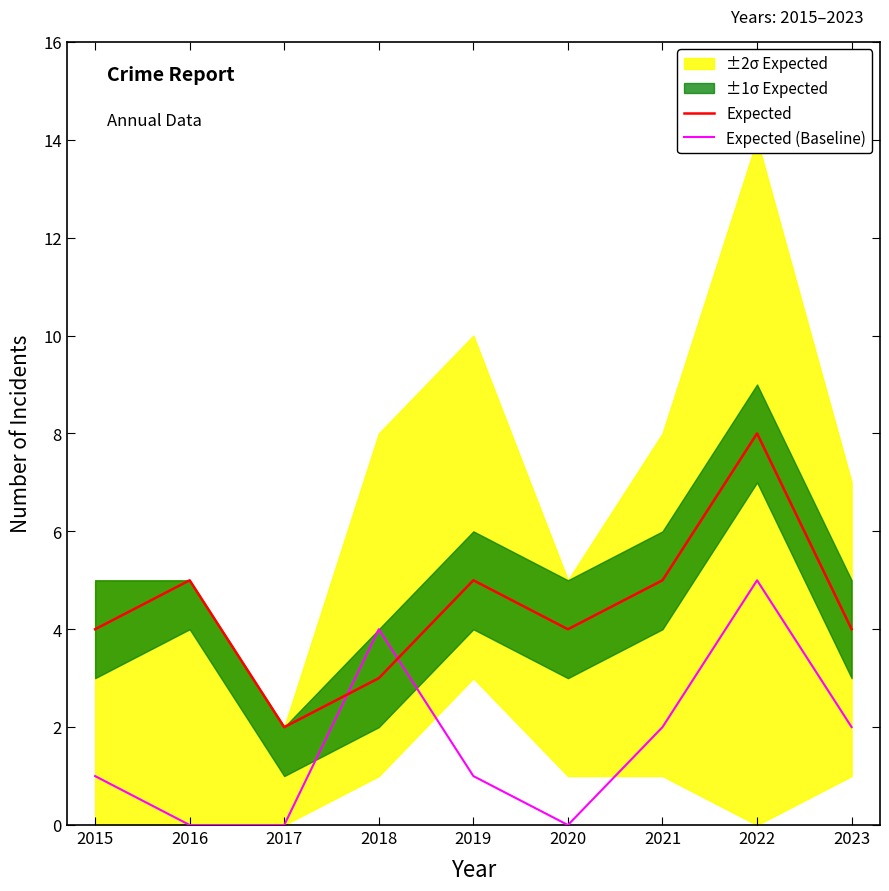

How many data points in Expected (Baseline) are less than 1?

3